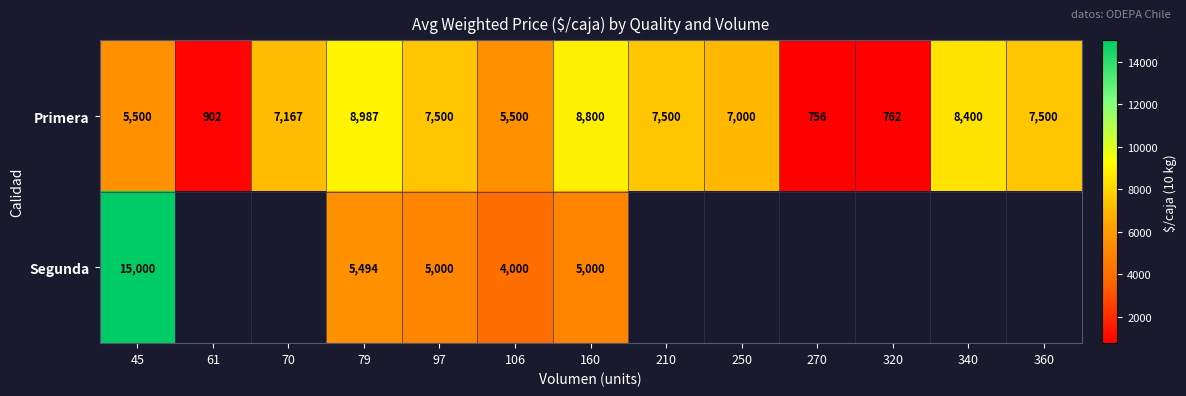

At how many categories does at least one series exceed 3436?

10